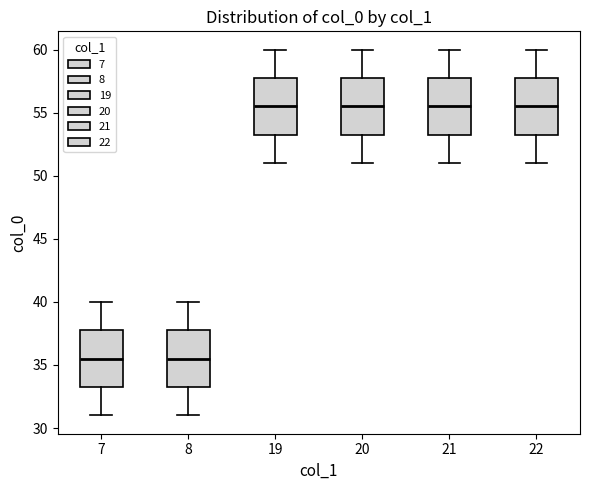

Reading left to right, read every box against the y-axis: the position of its median line, the range the box covers, and the ends of its whiskers. The values are not printed on the chart, so give them approximately, as read against the axis.

7: median 35.5, box 33.5 to 38.0, whiskers 31.0 to 40.0
8: median 35.5, box 33.5 to 38.0, whiskers 31.0 to 40.0
19: median 55.5, box 53.5 to 58.0, whiskers 51.0 to 60.0
20: median 55.5, box 53.5 to 58.0, whiskers 51.0 to 60.0
21: median 55.5, box 53.5 to 58.0, whiskers 51.0 to 60.0
22: median 55.5, box 53.5 to 58.0, whiskers 51.0 to 60.0